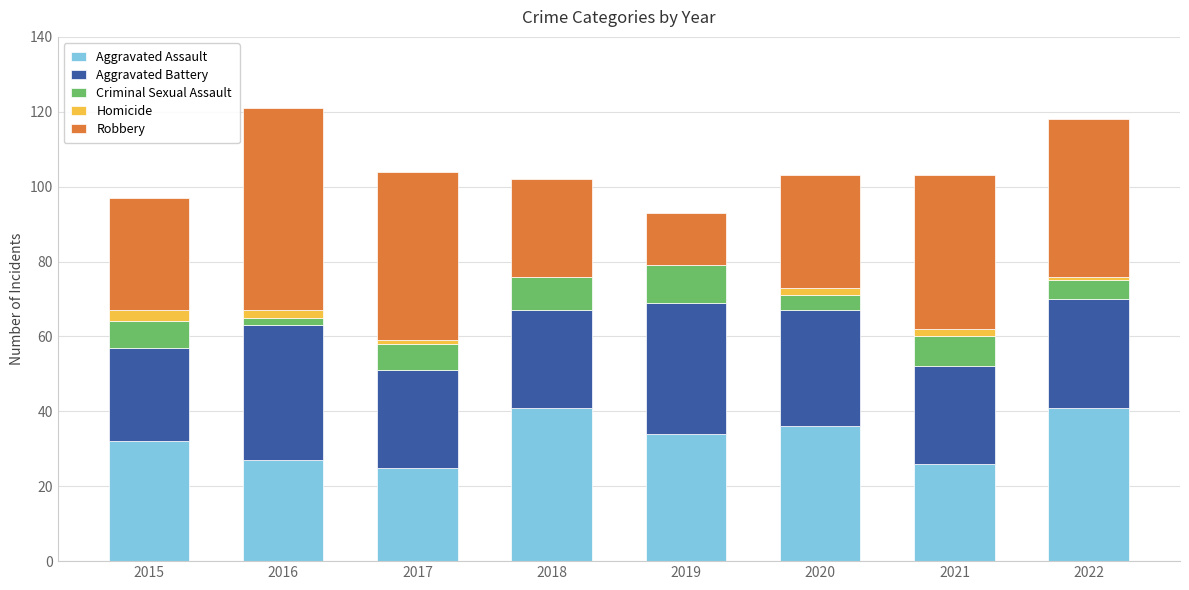

Is it true that Aggravated Assault equals 26 at 2021?

True